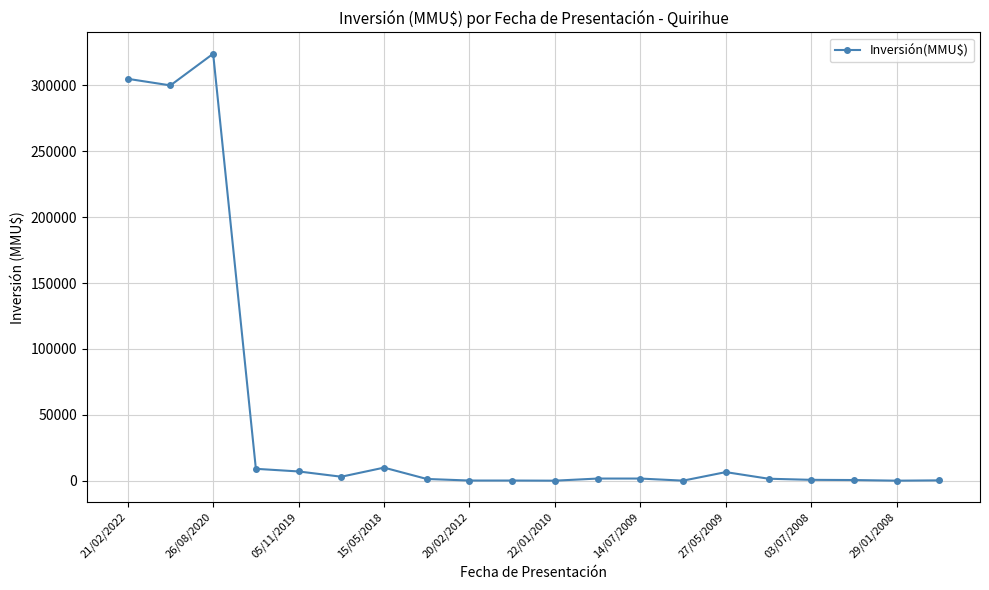

True or false: there are more than 2 points higher than both neighbors.

True